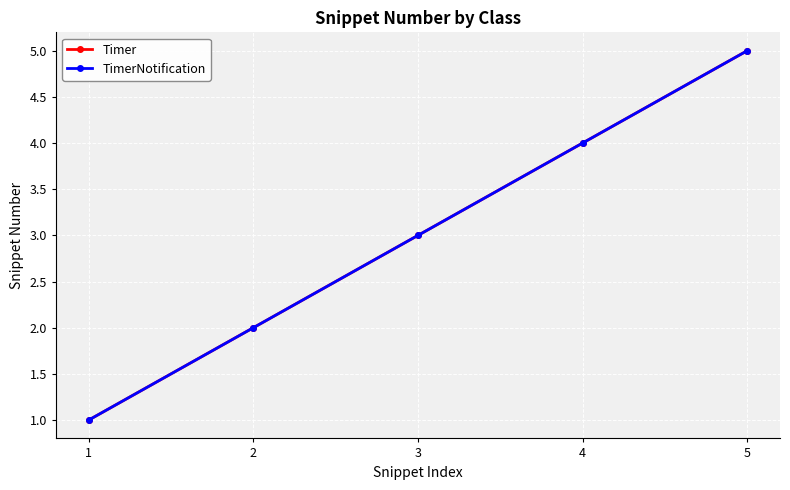

At which category is the sum across all series the highest?

5